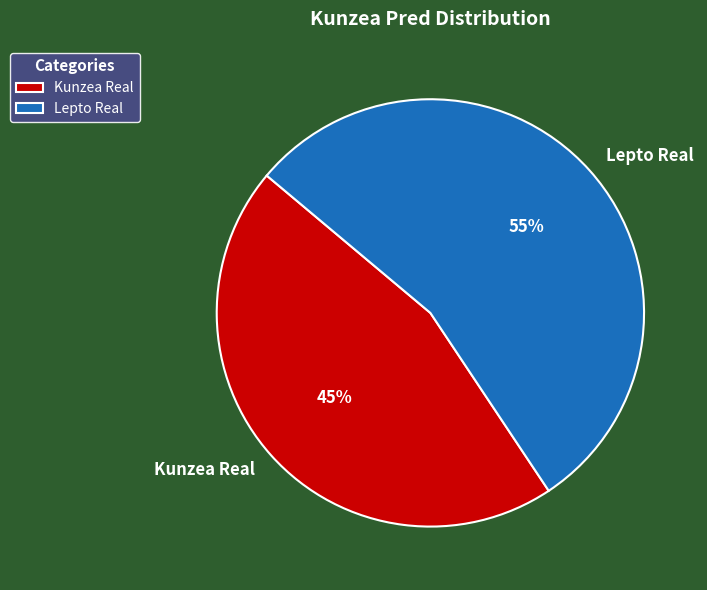

Is the sum of Kunzea Real and Lepto Real greater than half?

Yes